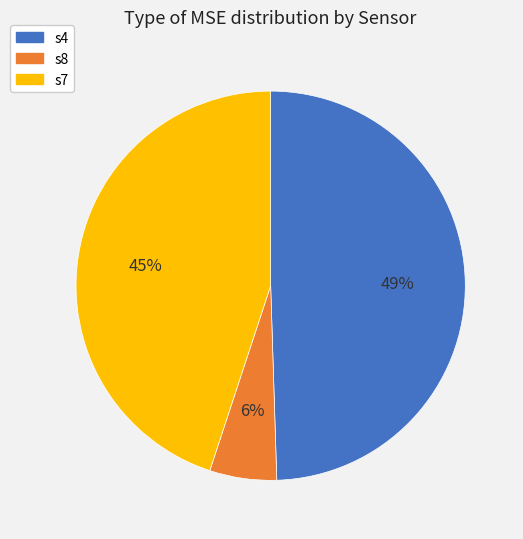

Do s8 and s7 together represent more than half of the pie?

Yes